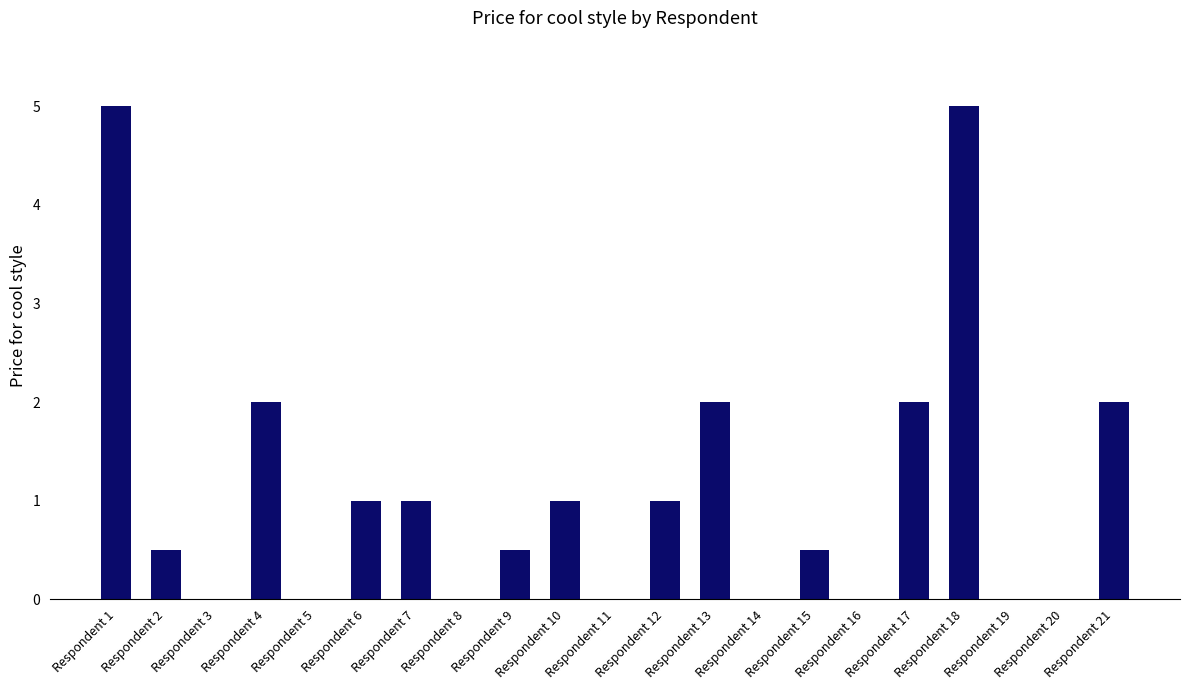

True or false: the data shows 1.0 at Respondent 12.

True